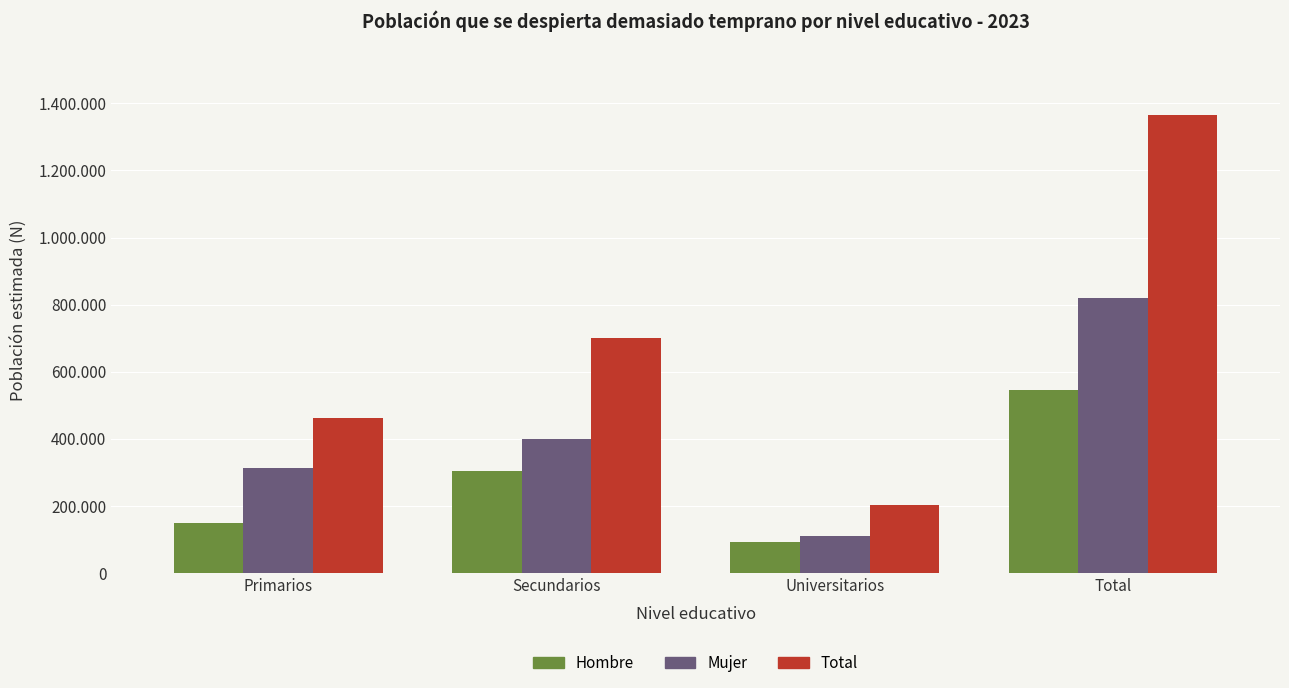

Are the bars horizontal?

No